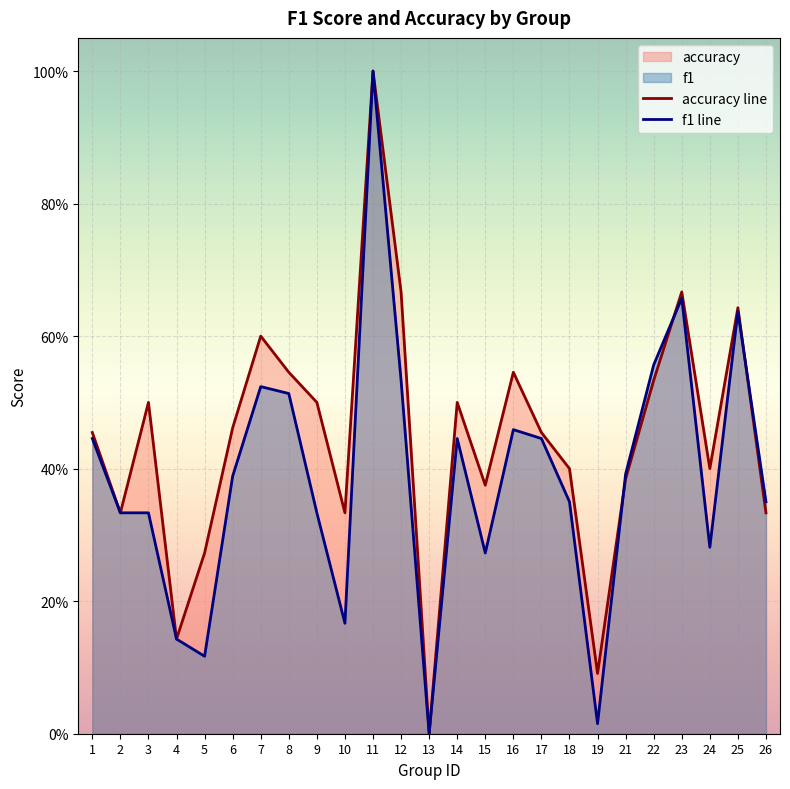

What is the value of the f1 line point at the 6th from the left?

0.4